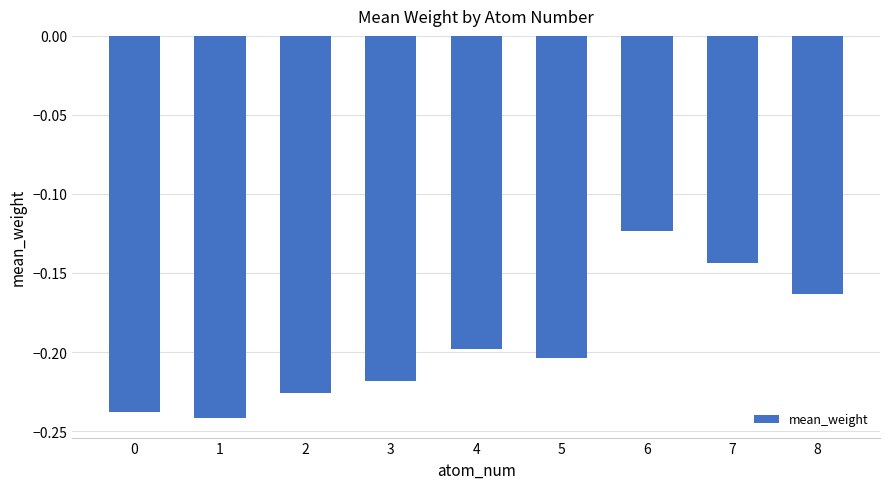

What is the sum of the values at 0 and 5?

-0.4